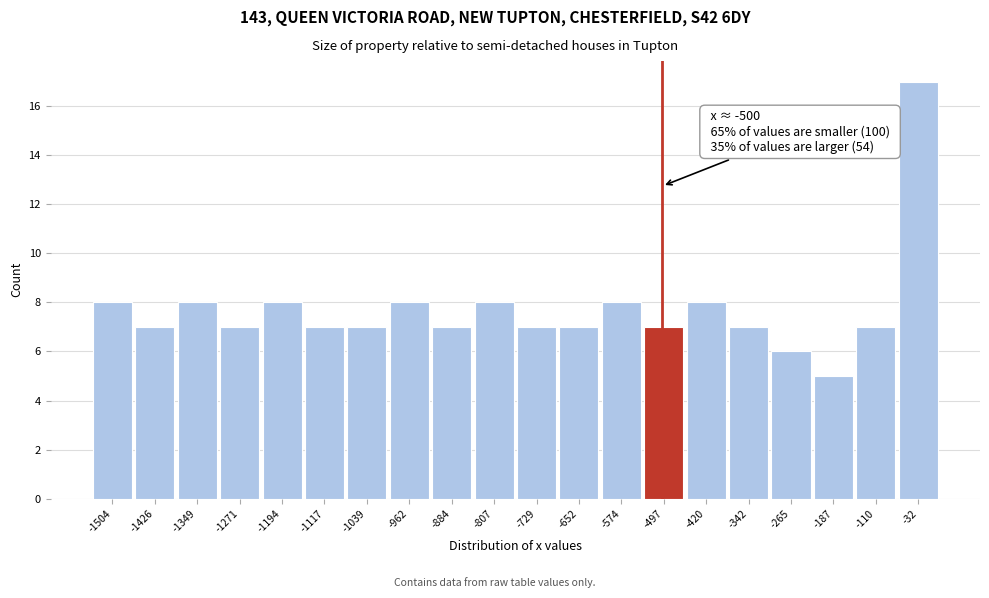

Over which range of the x-axis is the bar tallest?

-70 to 10